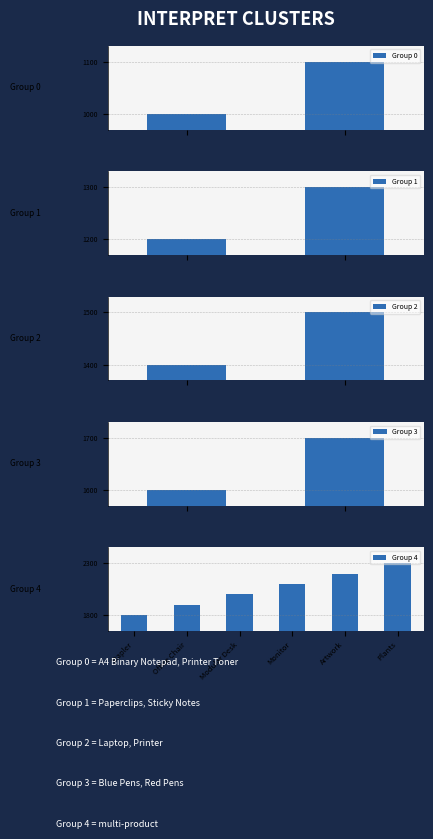

What is the lowest value of the Group 0 series?

1000